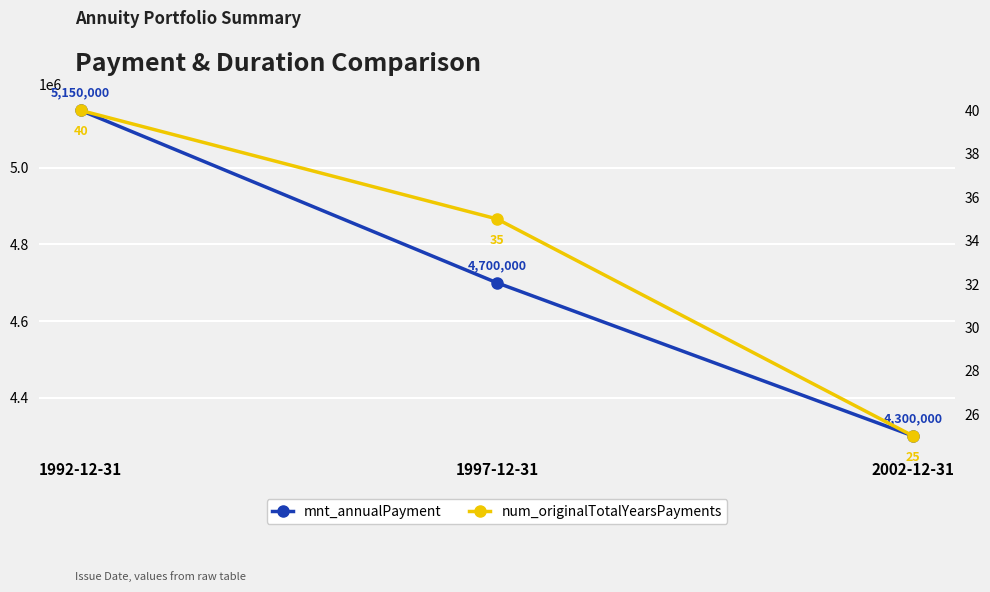

What is the difference between the maximum and minimum values in the mnt_annualPayment series?

850000